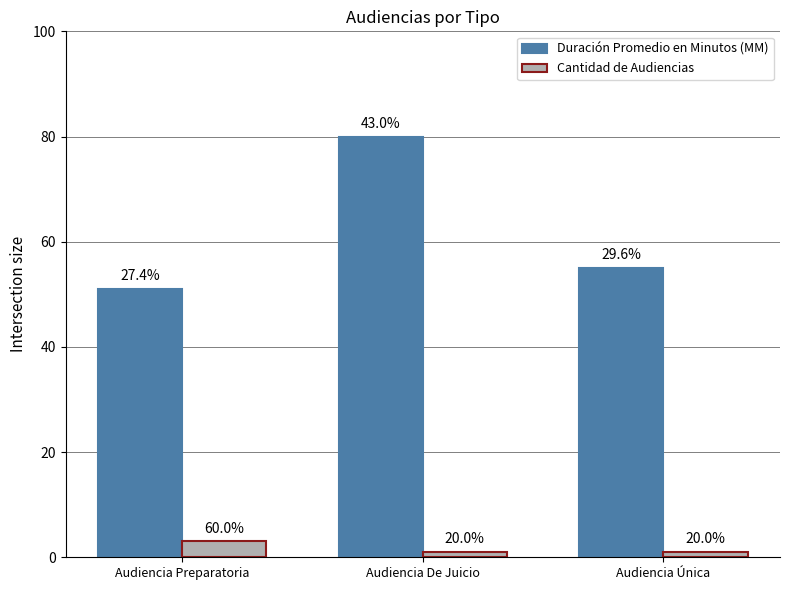

Is the value of Duración Promedio en Minutos (MM) at Audiencia De Juicio greater than the value of Cantidad de Audiencias at Audiencia De Juicio?

Yes